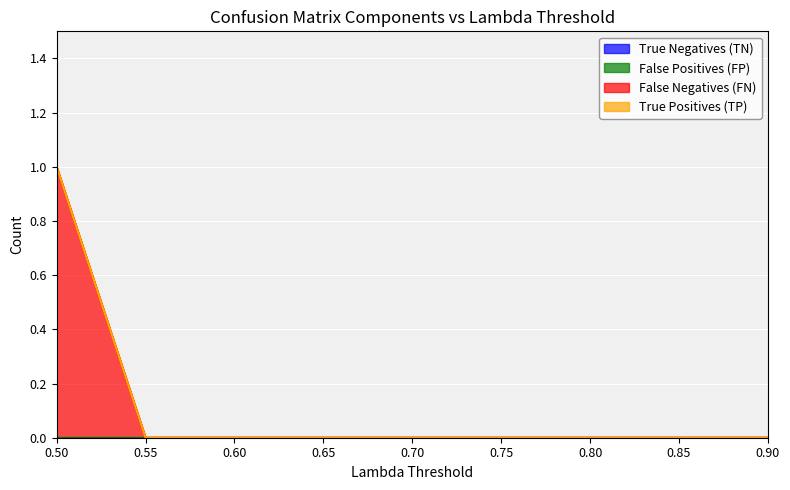

Which has a higher value, 0.65 or 0.85?

0.65